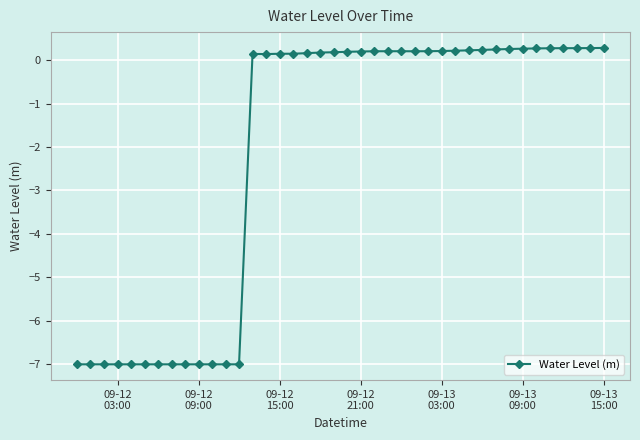

What is the difference between the maximum and minimum values?

7.3